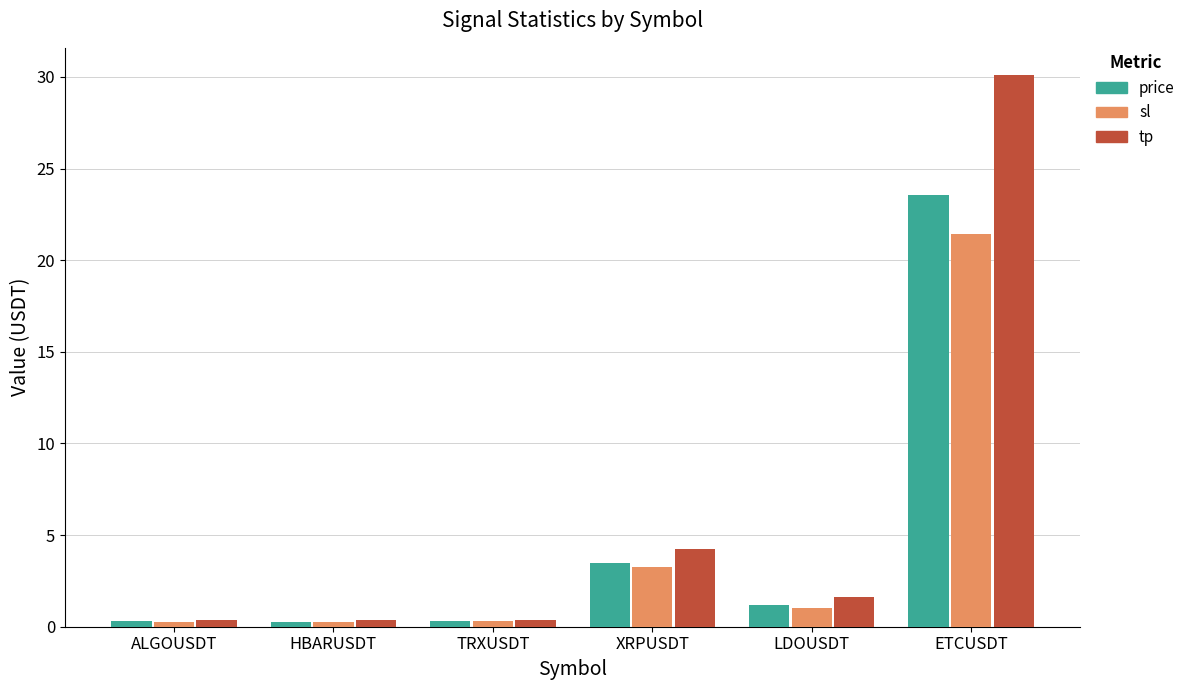

True or false: sl has a value of 21.4 at ETCUSDT.

True